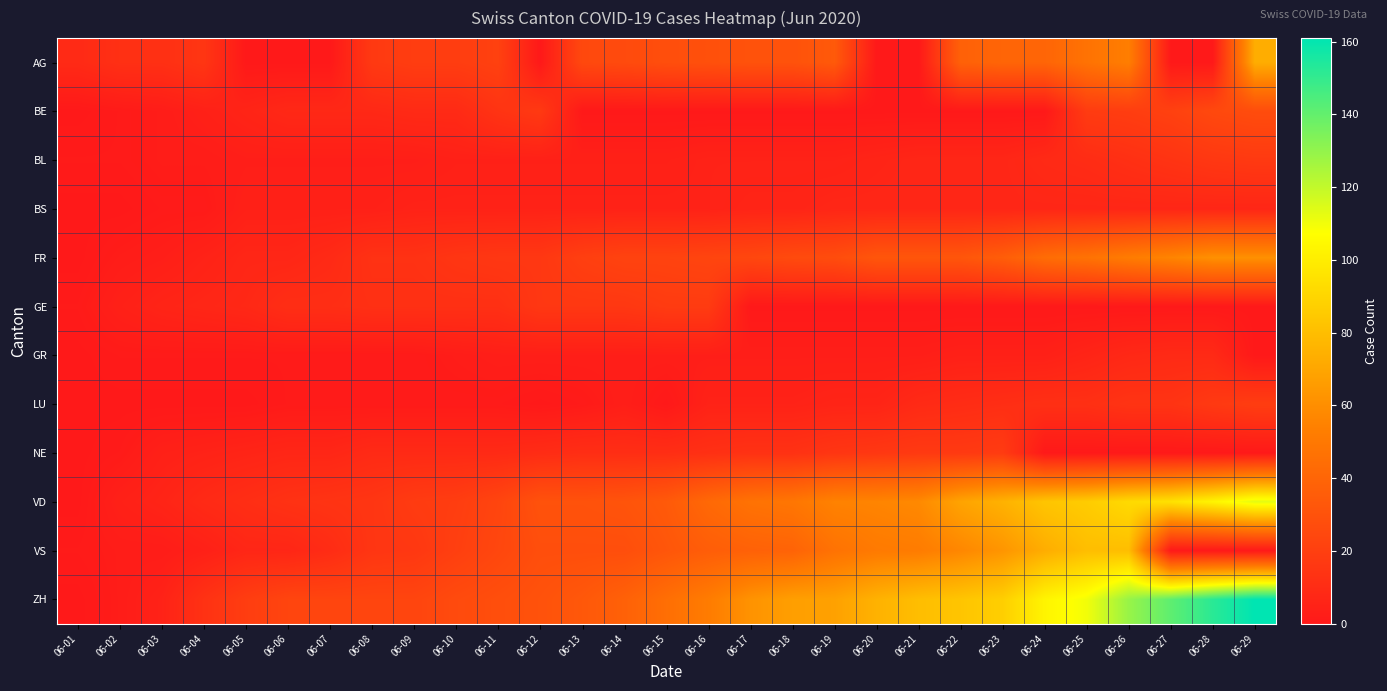

Which series changed the most between 06-08 and 06-23?

ZH